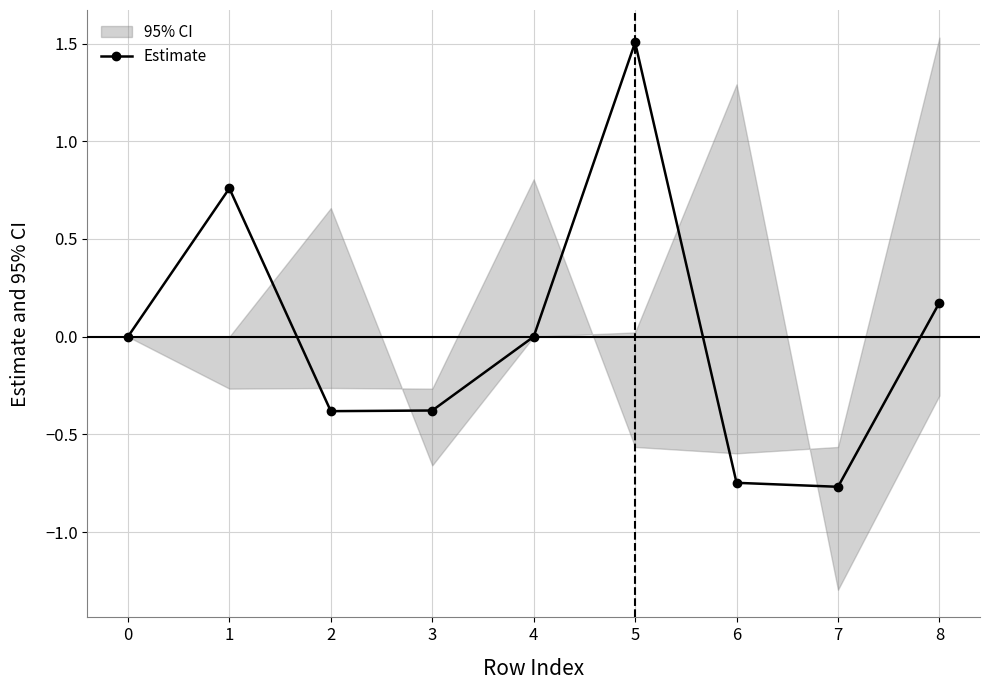

At which category does the data reach its first local valley?

2